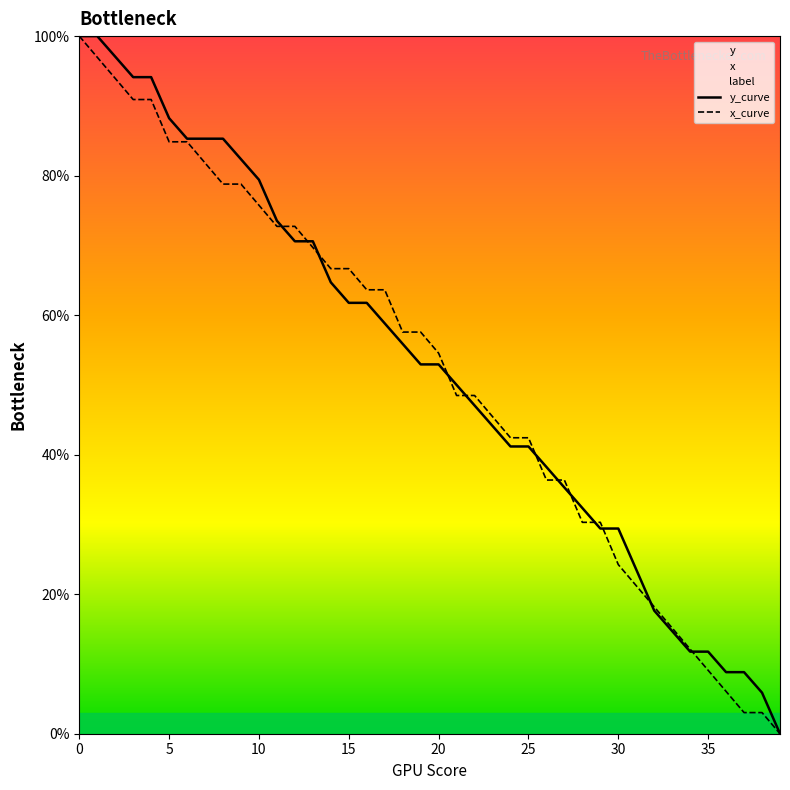

The value of y_curve at 10 is 29.1. True or false?

False